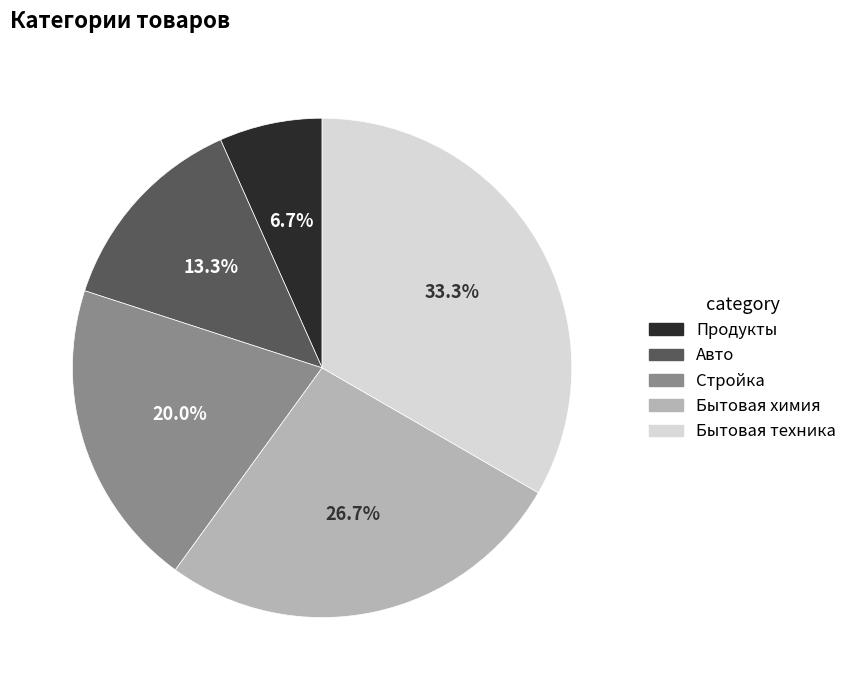

Rank the categories by value from lowest to highest.

Продукты, Авто, Стройка, Бытовая химия, Бытовая техника